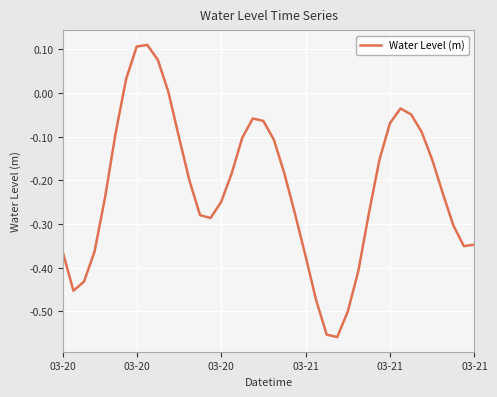

What is the difference between the maximum and minimum values?

0.7